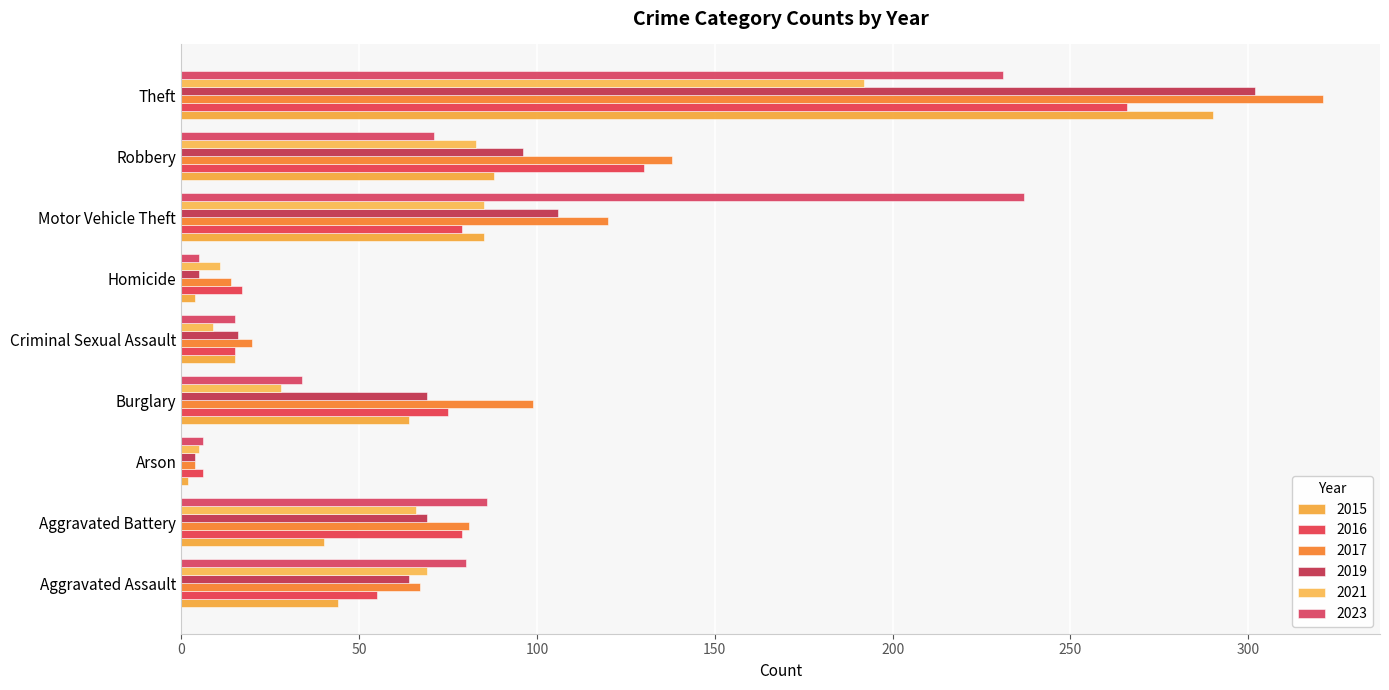

Reading left to right, list all the values displayed in this chart.

2015: Aggravated Assault=44	Aggravated Battery=40	Arson=2	Burglary=64	Criminal Sexual Assault=15	Homicide=4	Motor Vehicle Theft=85	Robbery=88	Theft=290
2016: Aggravated Assault=55	Aggravated Battery=79	Arson=6	Burglary=75	Criminal Sexual Assault=15	Homicide=17	Motor Vehicle Theft=79	Robbery=130	Theft=266
2017: Aggravated Assault=67	Aggravated Battery=81	Arson=4	Burglary=99	Criminal Sexual Assault=20	Homicide=14	Motor Vehicle Theft=120	Robbery=138	Theft=321
2019: Aggravated Assault=64	Aggravated Battery=69	Arson=4	Burglary=69	Criminal Sexual Assault=16	Homicide=5	Motor Vehicle Theft=106	Robbery=96	Theft=302
2021: Aggravated Assault=69	Aggravated Battery=66	Arson=5	Burglary=28	Criminal Sexual Assault=9	Homicide=11	Motor Vehicle Theft=85	Robbery=83	Theft=192
2023: Aggravated Assault=80	Aggravated Battery=86	Arson=6	Burglary=34	Criminal Sexual Assault=15	Homicide=5	Motor Vehicle Theft=237	Robbery=71	Theft=231